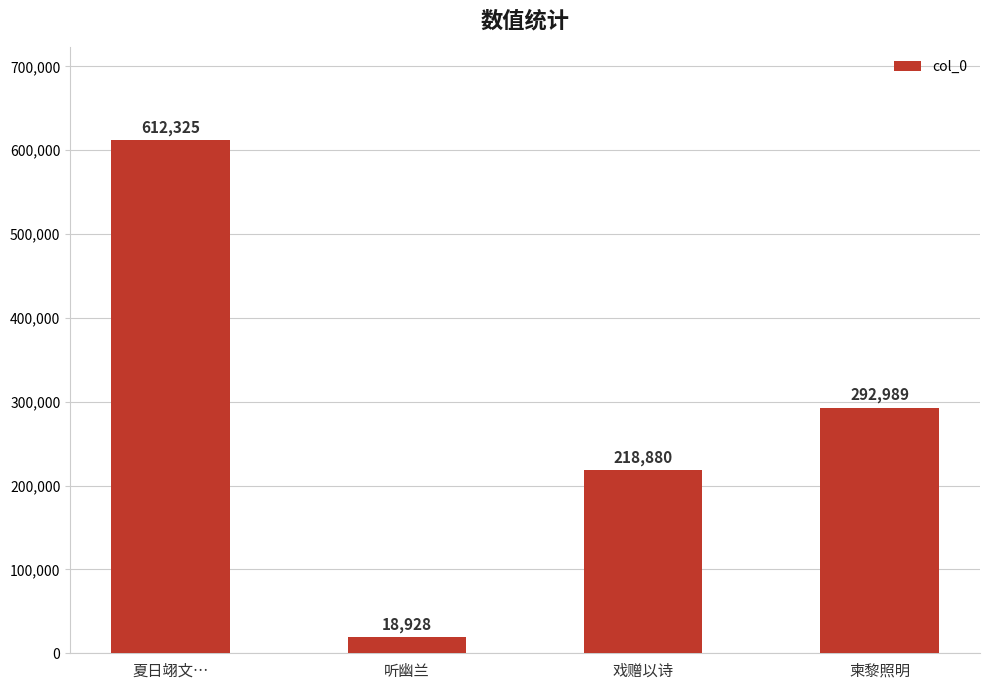

List the labels in order of value, smallest first.

听幽兰, 戏赠以诗, 柬黎照明, 夏日翊文…